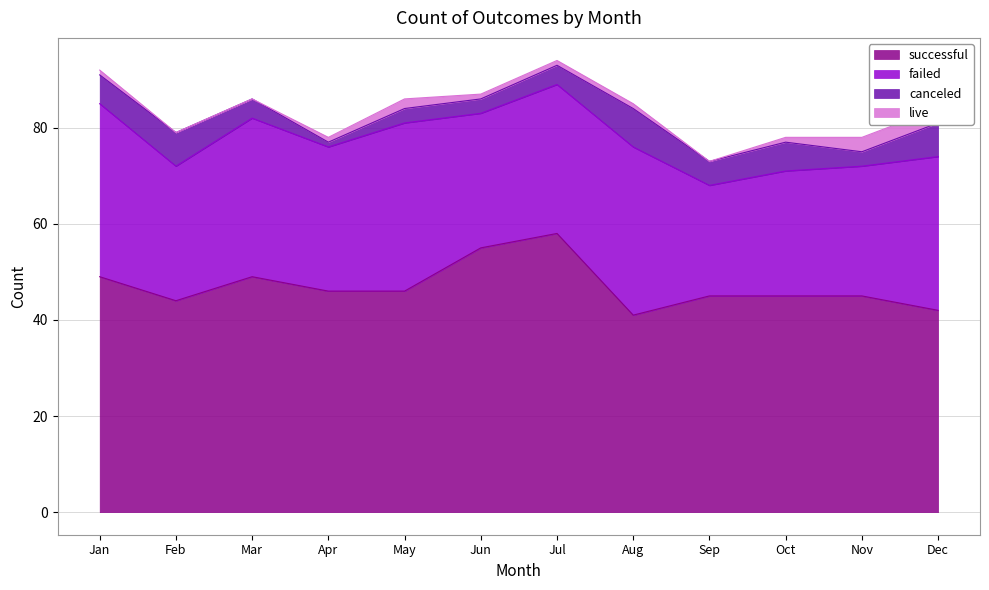

The value of successful at Oct is 45. True or false?

True